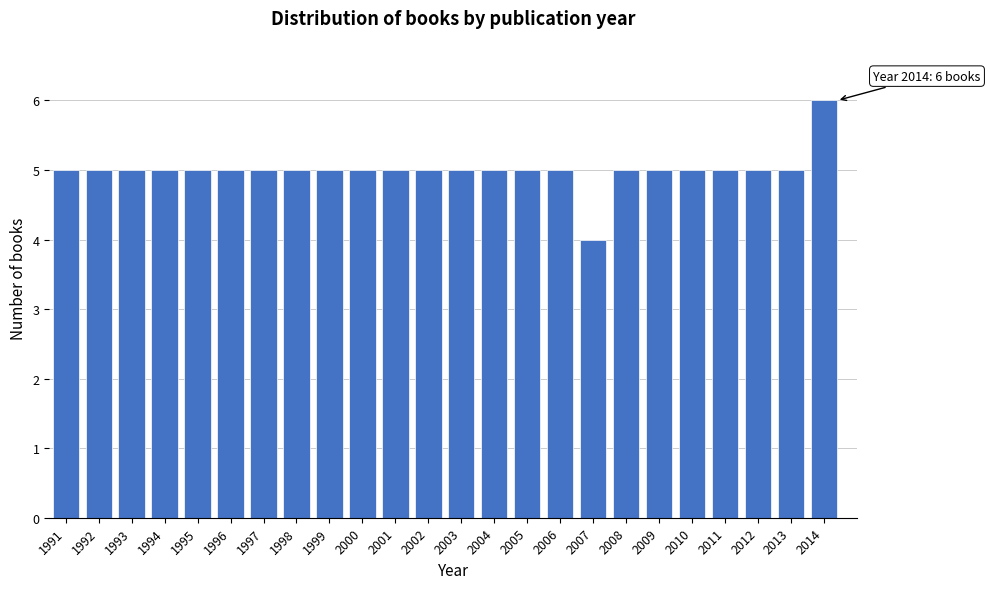

Reading left to right, what are all the values shown in this chart?

1991=5	1992=5	1993=5	1994=5	1995=5	1996=5	1997=5	1998=5	1999=5	2000=5	2001=5	2002=5	2003=5	2004=5	2005=5	2006=5	2007=4	2008=5	2009=5	2010=5	2011=5	2012=5	2013=5	2014=6